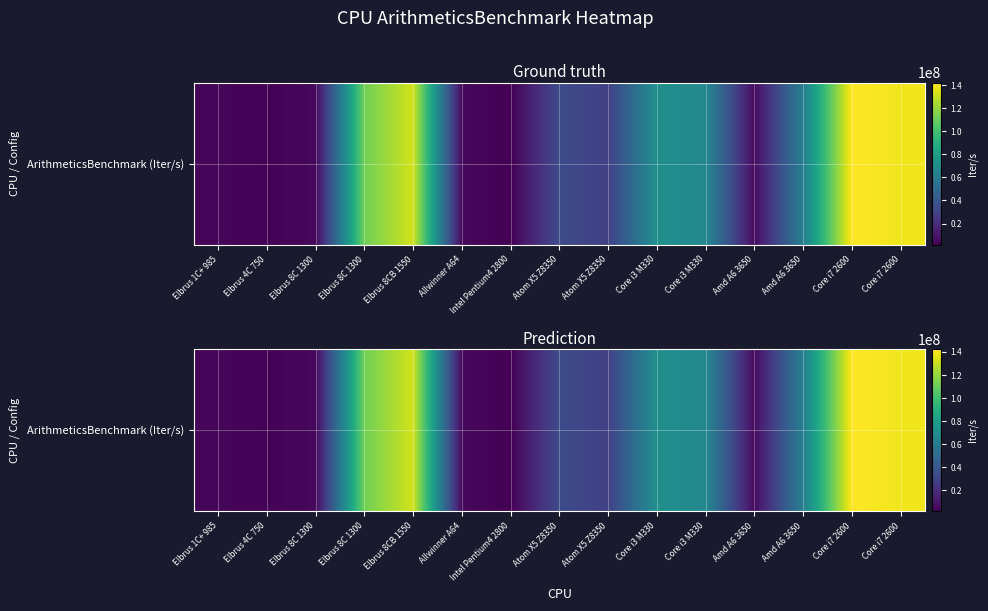

What is the difference between the maximum and minimum values?

140715210.1